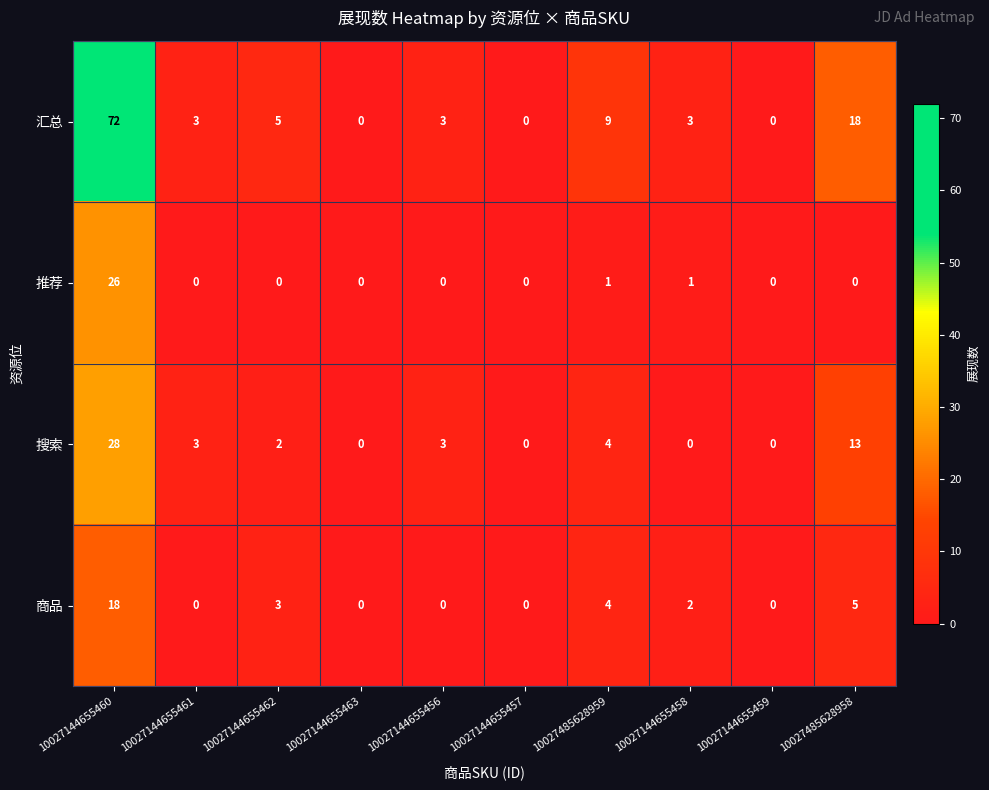

Which series has the largest total across all categories?

汇总